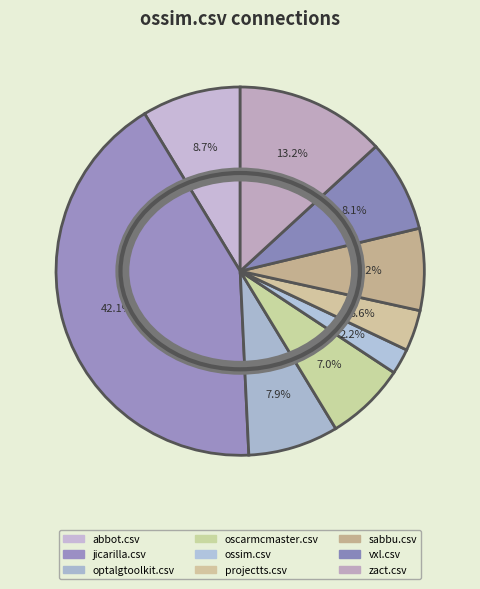

How many slices are in this pie chart?

9